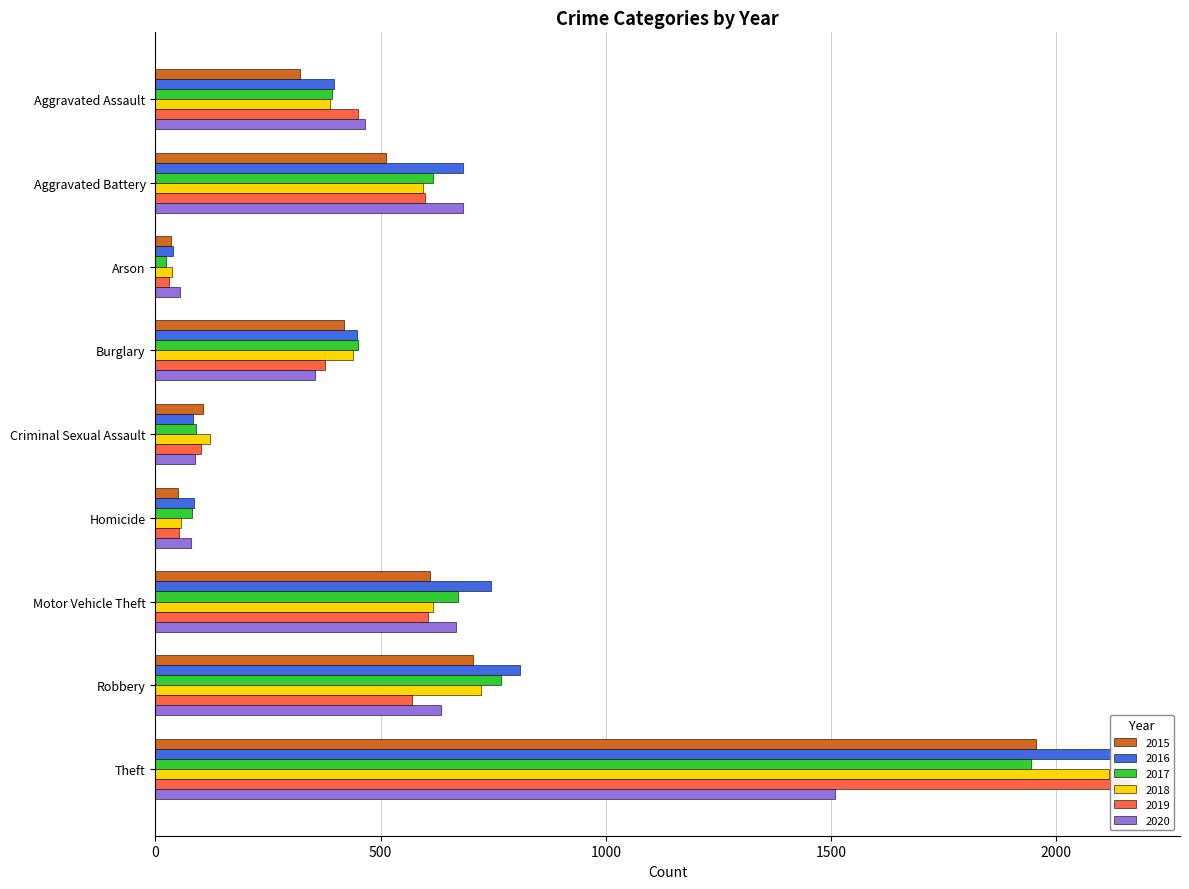

Which label corresponds to the smallest value in the chart?

Arson